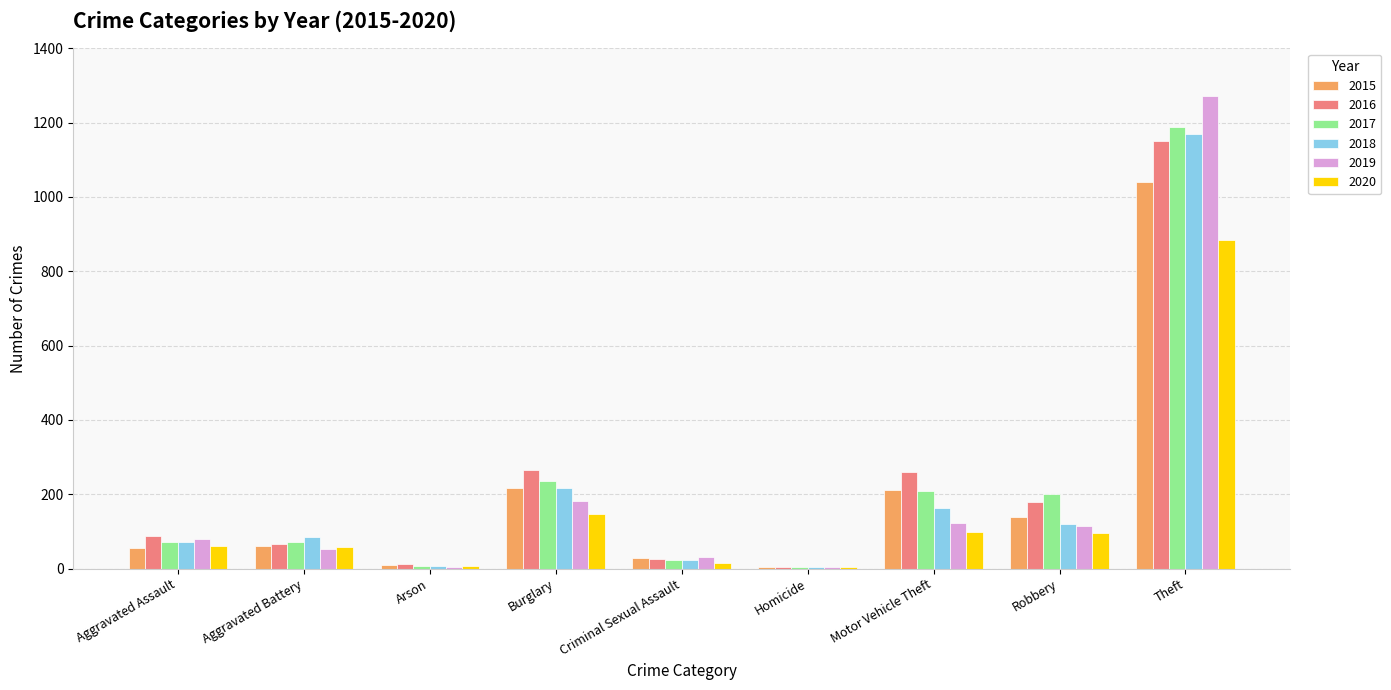

What is the sum of the 2019 values at Aggravated Battery and Robbery?

169